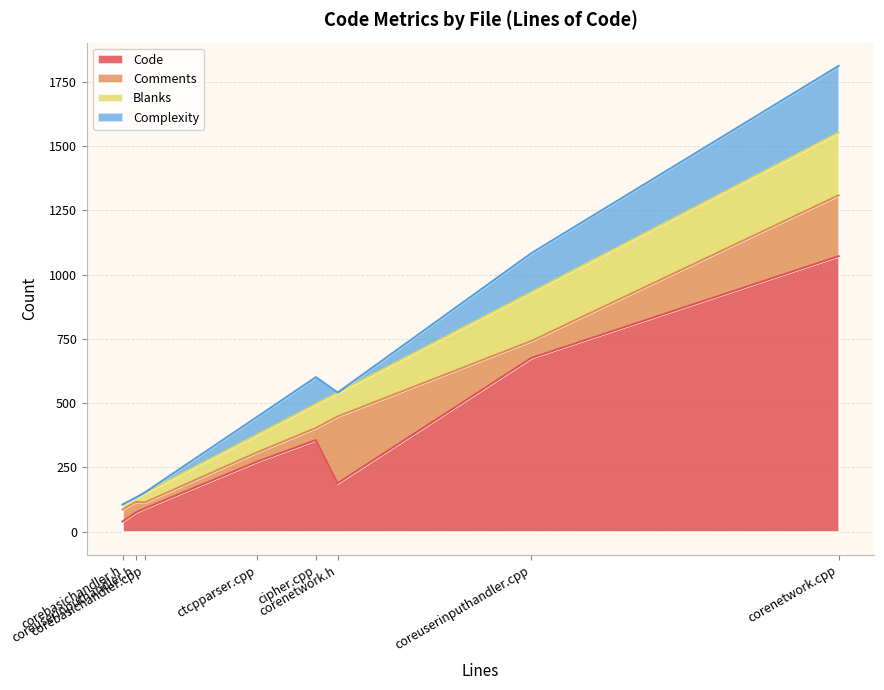

True or false: Comments has more than 1 interior local peaks.

False